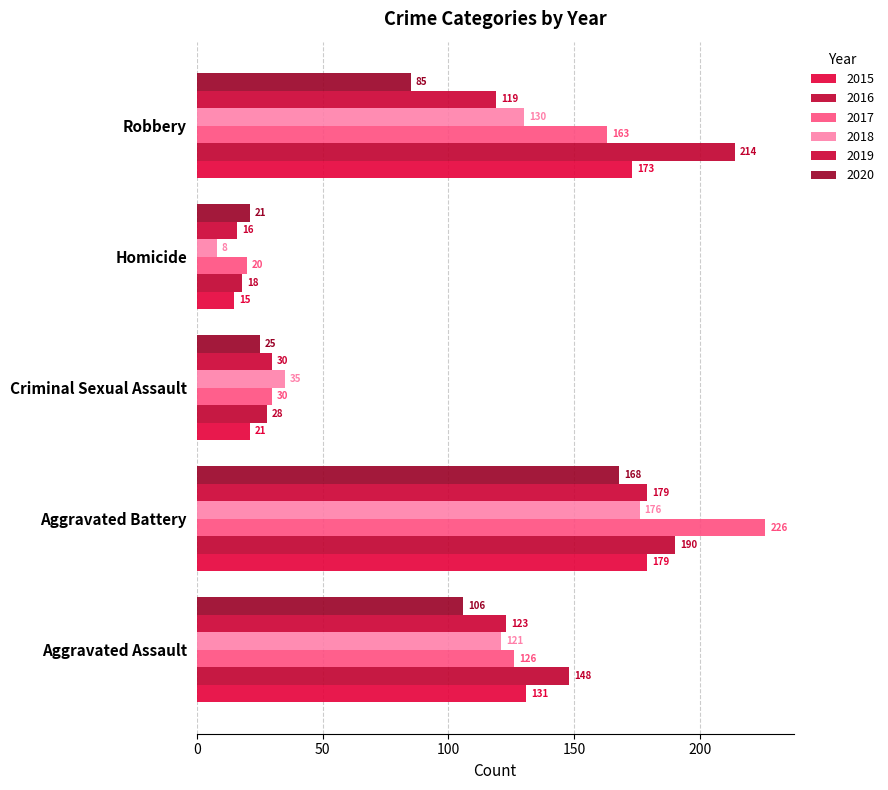

List the series in order of their peak value, lowest first.

2020, 2018, 2015, 2019, 2016, 2017